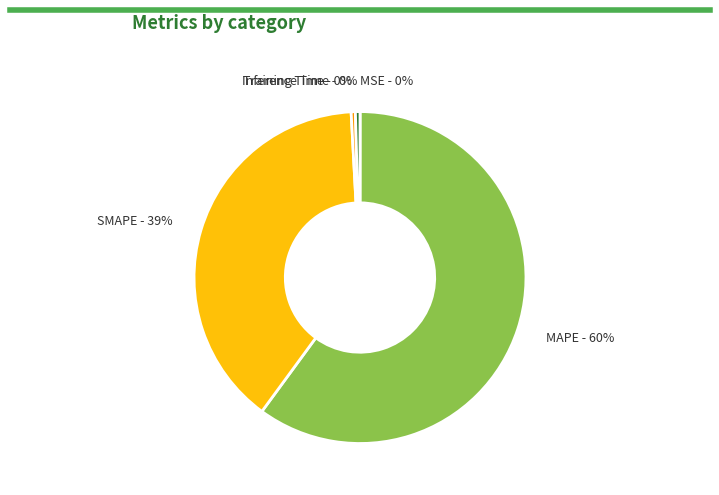

To the nearest percent, what is the average slice percentage?

20%